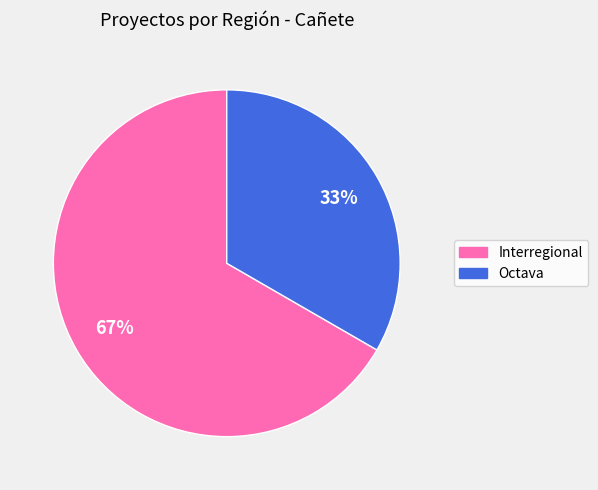

Between Octava and Interregional, which is larger?

Interregional